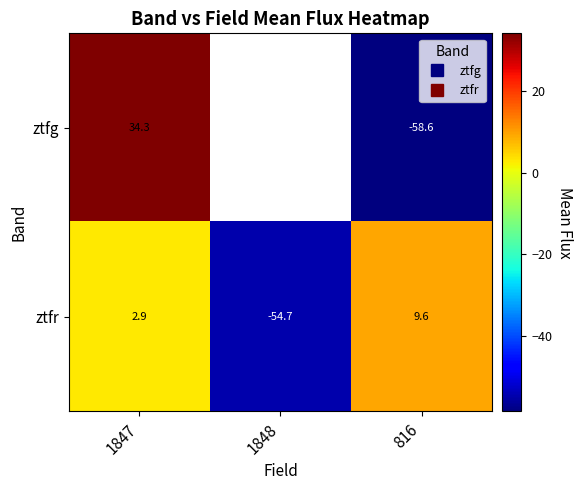

List the series in order of their peak value, lowest first.

ztfr, ztfg